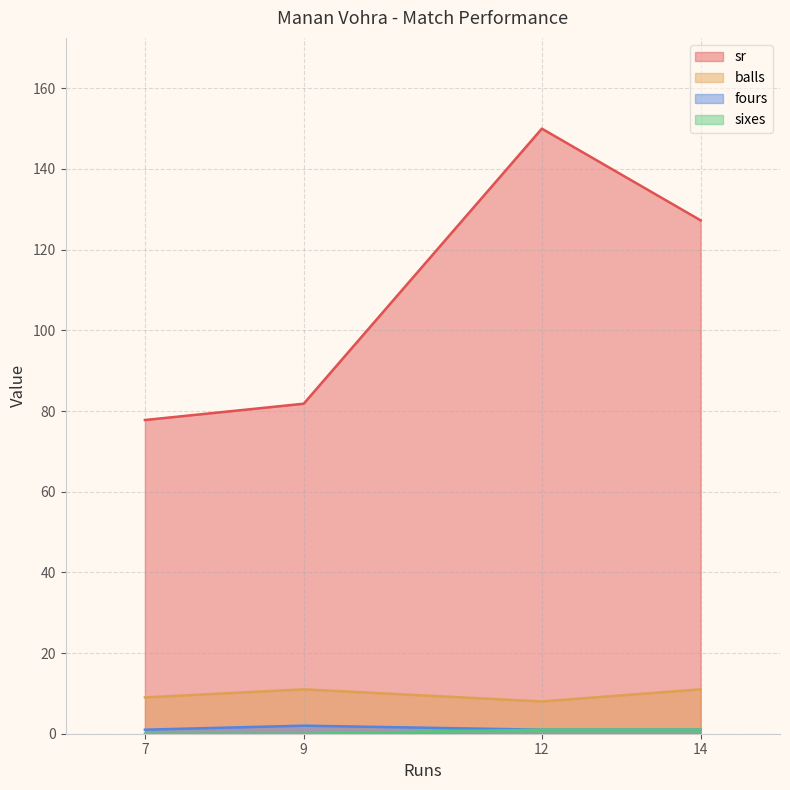

What is the difference between the maximum and minimum values in the sr series?

72.2